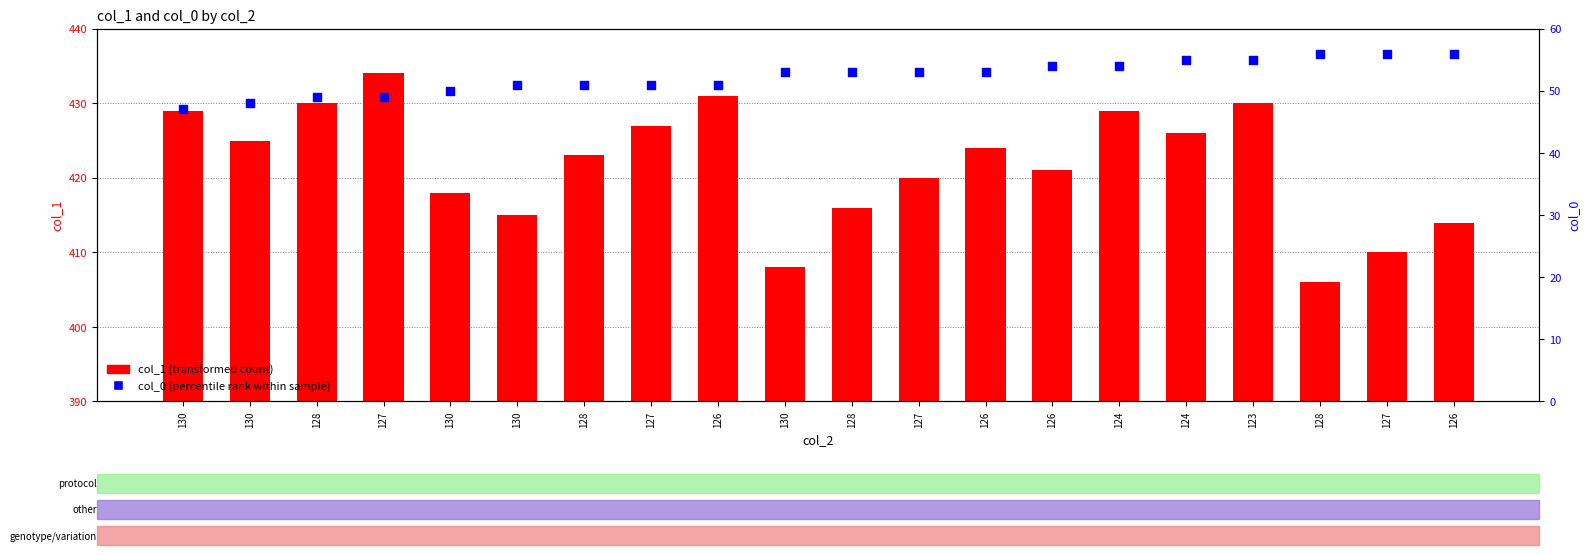

What is the total value across all series at 128?

479